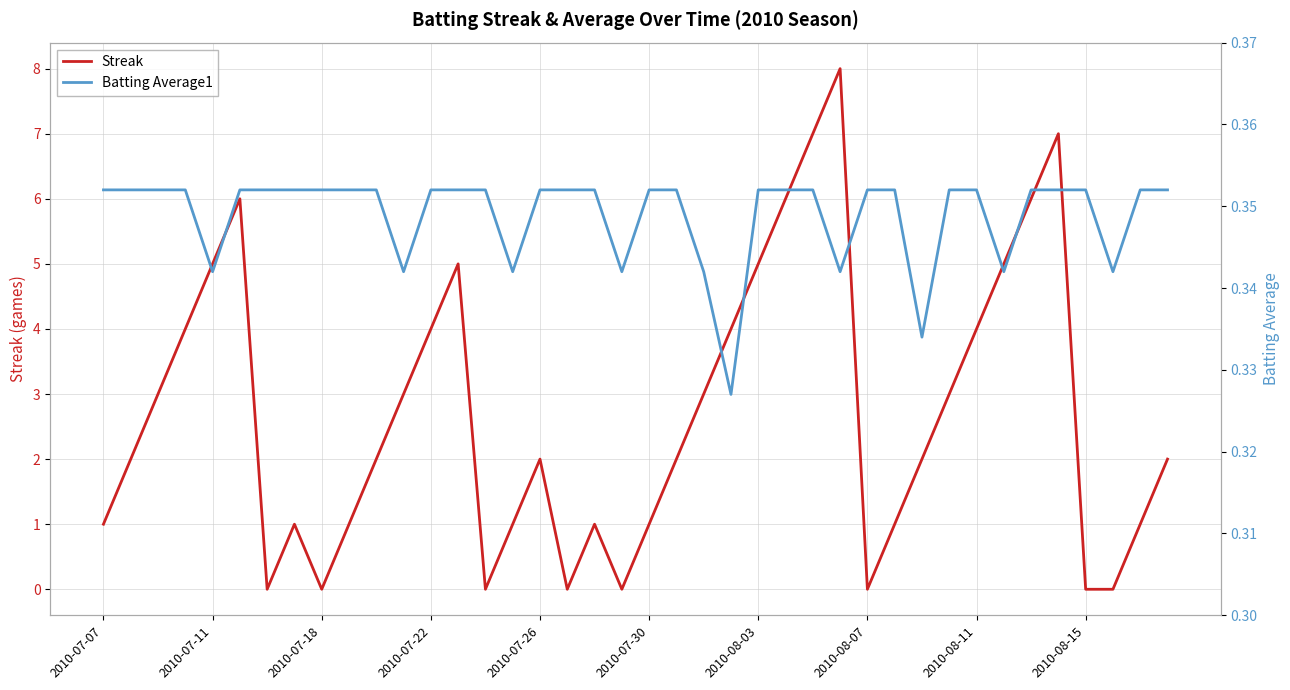

What is the highest value of the Streak series?

8